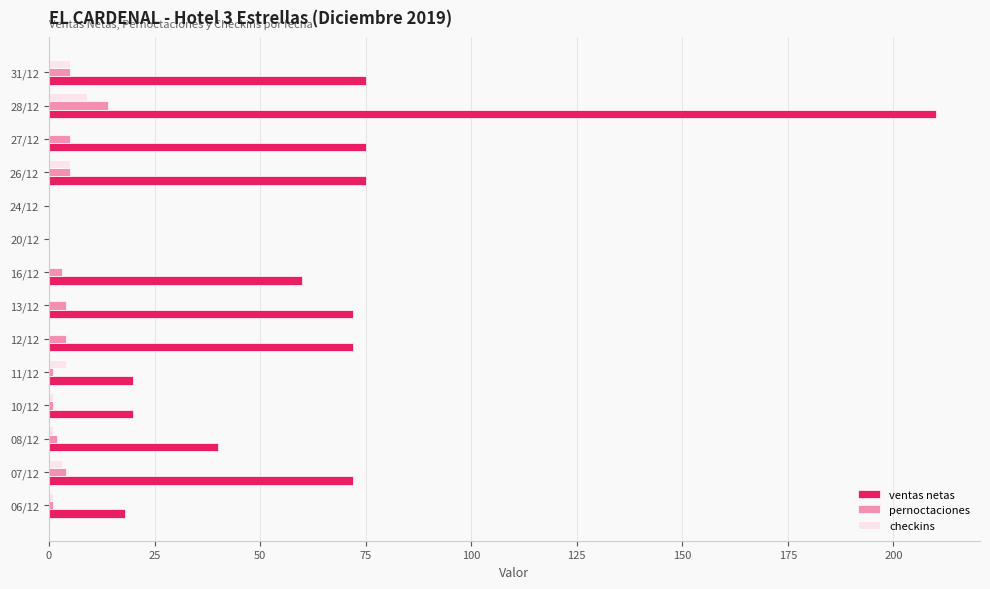

What are all the series names shown in the legend?

ventas netas, pernoctaciones, checkins